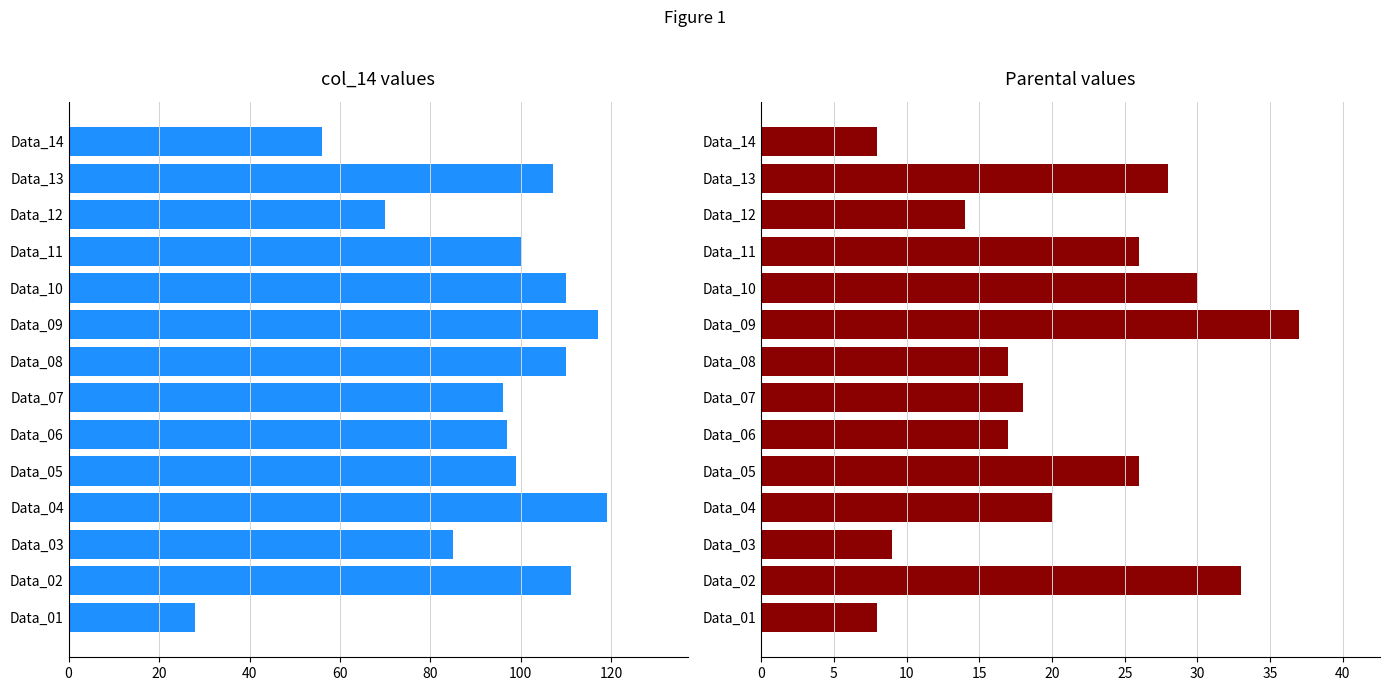

What is the total value across all series at Data_01?

36